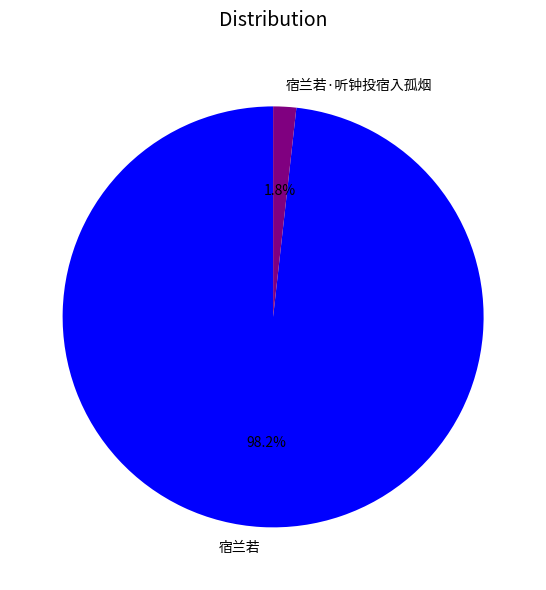

To the nearest percent, what percentage of the pie is 宿兰若·听钟投宿入孤烟?

2%